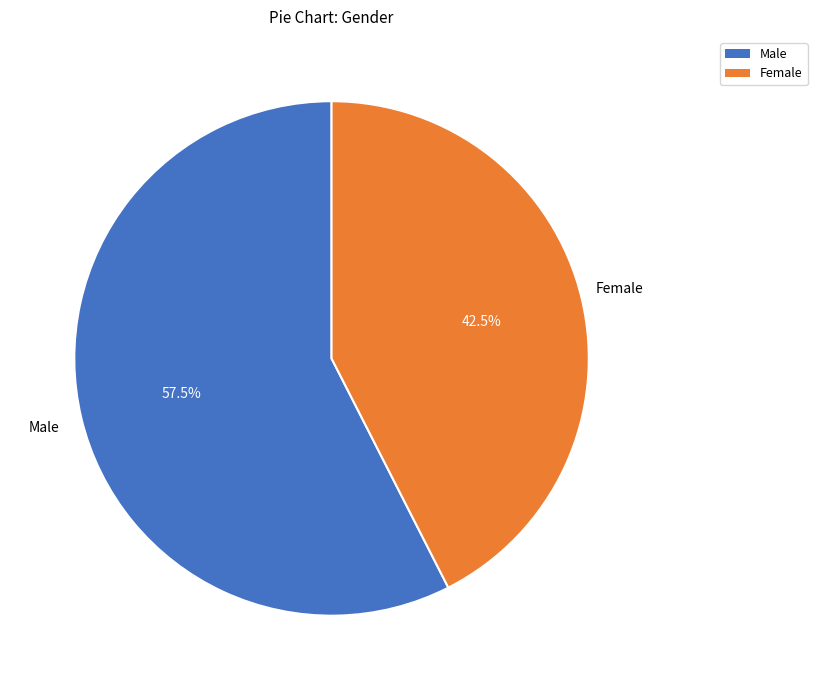

Is it true that Female is 31% of the pie?

False